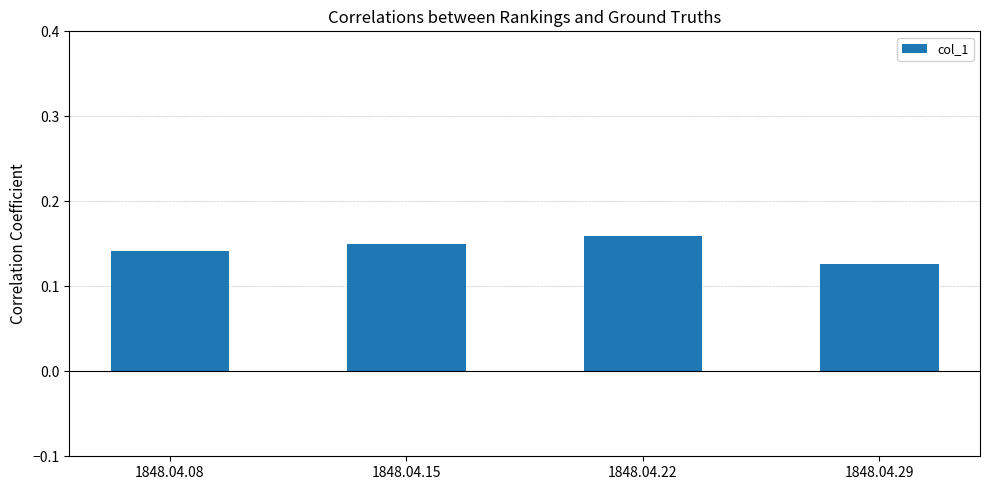

Rank the categories by value from highest to lowest.

1848.04.22, 1848.04.15, 1848.04.08, 1848.04.29